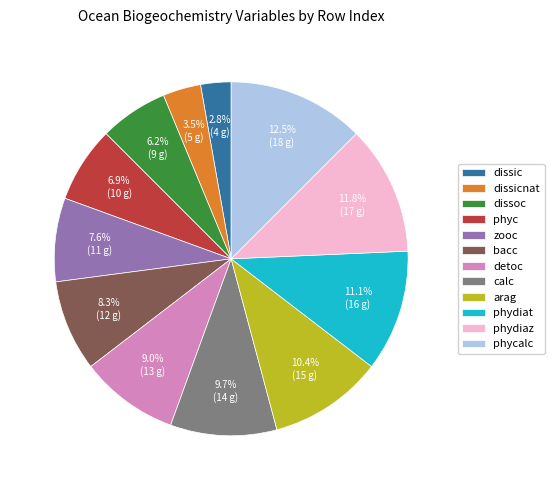

To the nearest percent, what is the difference between the arag and phydiaz slice percentages?

1%